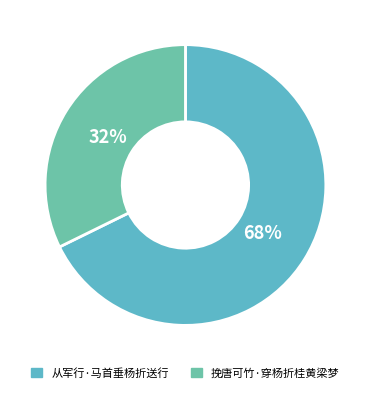

Which category accounts for the majority?

从军行·马首垂杨折送行